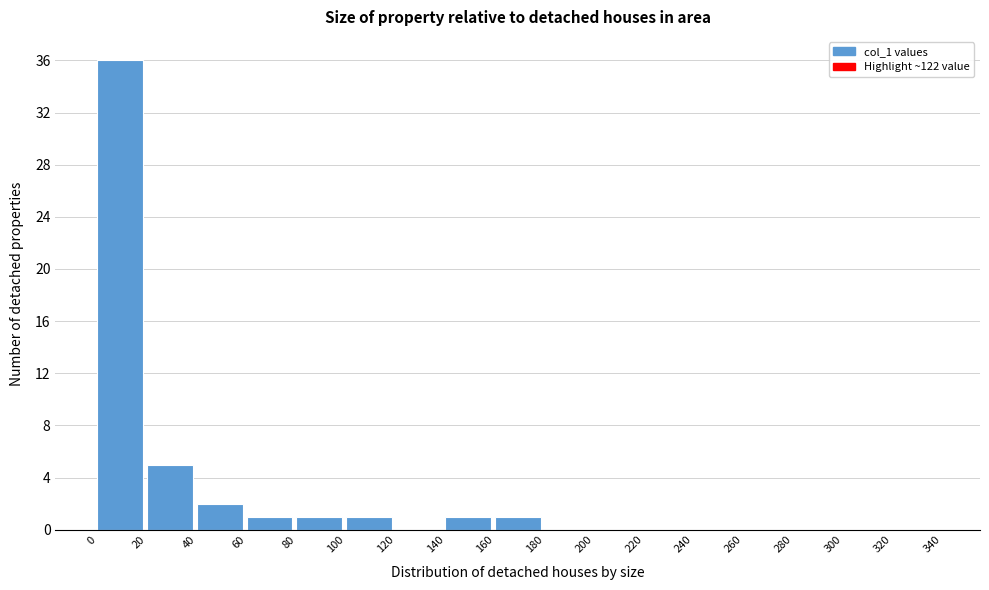

Reading left to right, list every bar in this chart as the range it spans on the x-axis followed by its height. The values are not printed on the chart, so give them approximately, as read against the axis.

0 to 20: 36
20 to 40: 5
40 to 60: 2
60 to 80: 1
80 to 100: 1
100 to 120: 1
120 to 140: 0
140 to 160: 1
160 to 180: 1
180 to 200: 0
200 to 220: 0
220 to 240: 0
240 to 260: 0
260 to 280: 0
280 to 300: 0
300 to 320: 0
320 to 340: 0